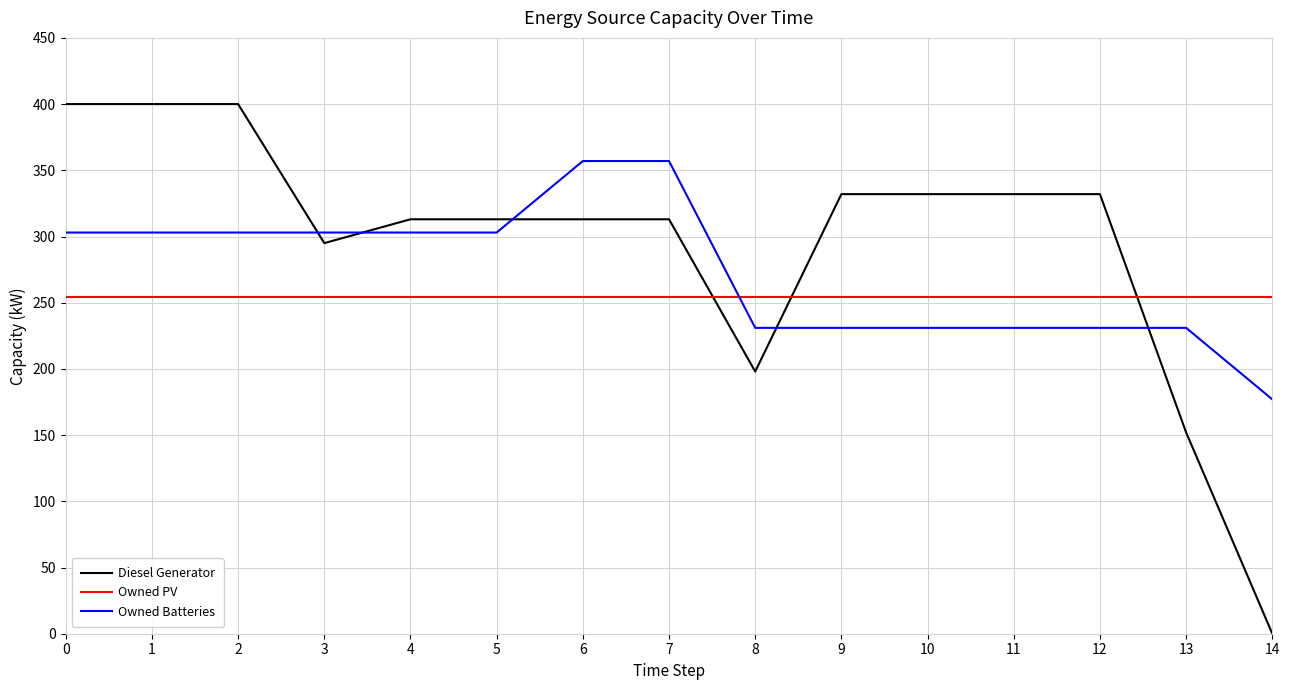

Reading right to left, extract all data points from this chart.

Diesel Generator: 0	152	332	332	332	332	198	313	313	313	313	295	400	400	400
Owned PV: 254	254	254	254	254	254	254	254	254	254	254	254	254	254	254
Owned Batteries: 177	231	231	231	231	231	231	357	357	303	303	303	303	303	303